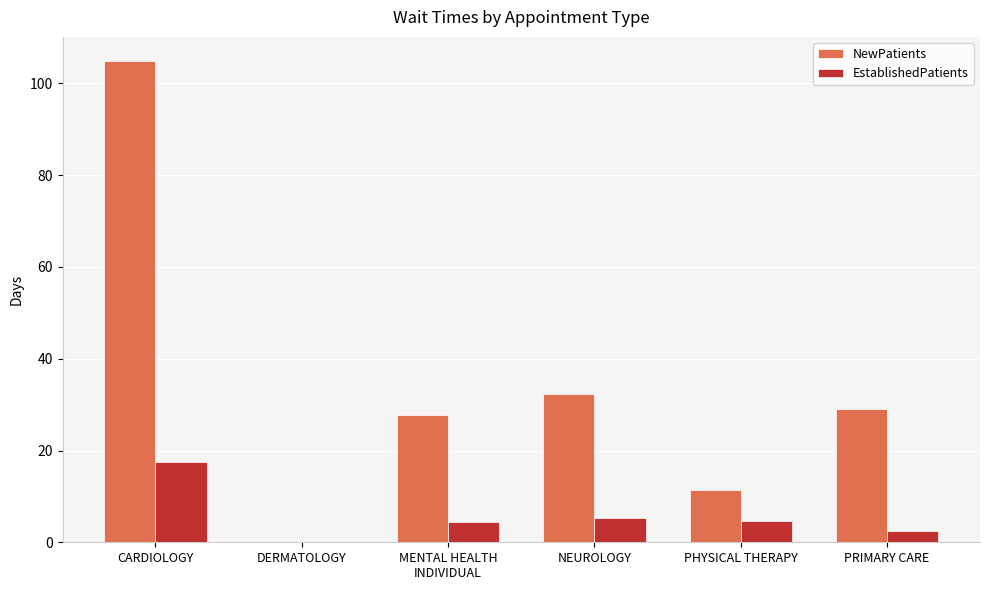

At which category is the sum across all series the highest?

CARDIOLOGY